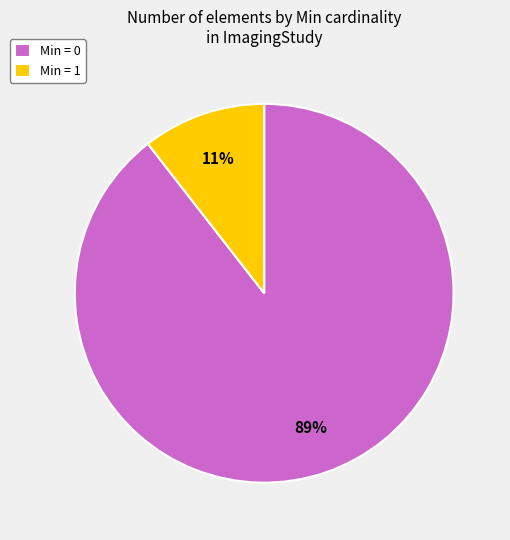

To the nearest percent, what portion does Min = 1 represent?

11%